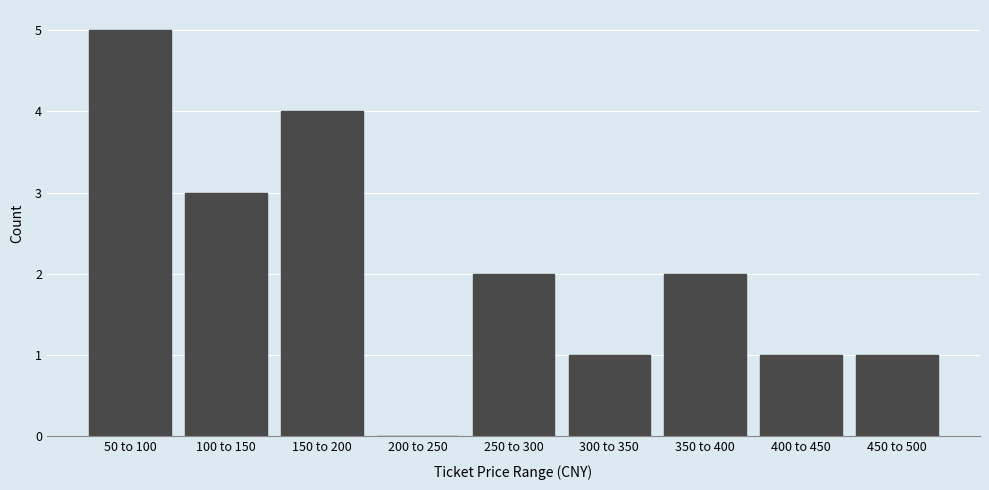

Reading left to right, extract all data points from this chart.

50 to 100=5	100 to 150=3	150 to 200=4	200 to 250=0	250 to 300=2	300 to 350=1	350 to 400=2	400 to 450=1	450 to 500=1